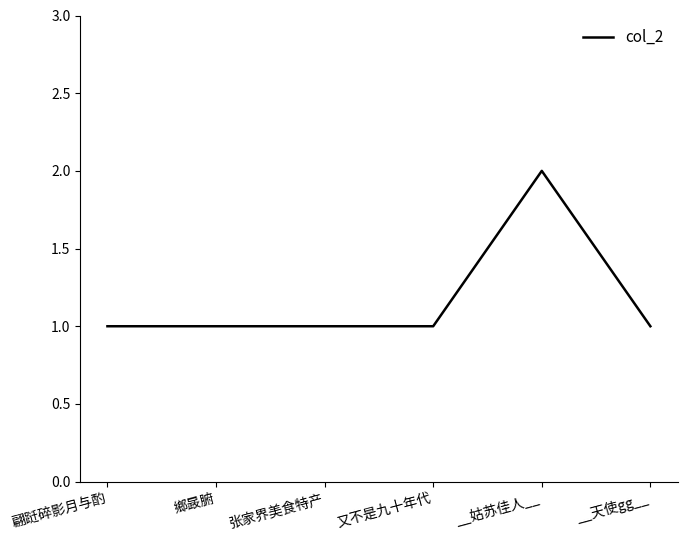

At which category does the chart reach its peak across all series?

__姑苏佳人__